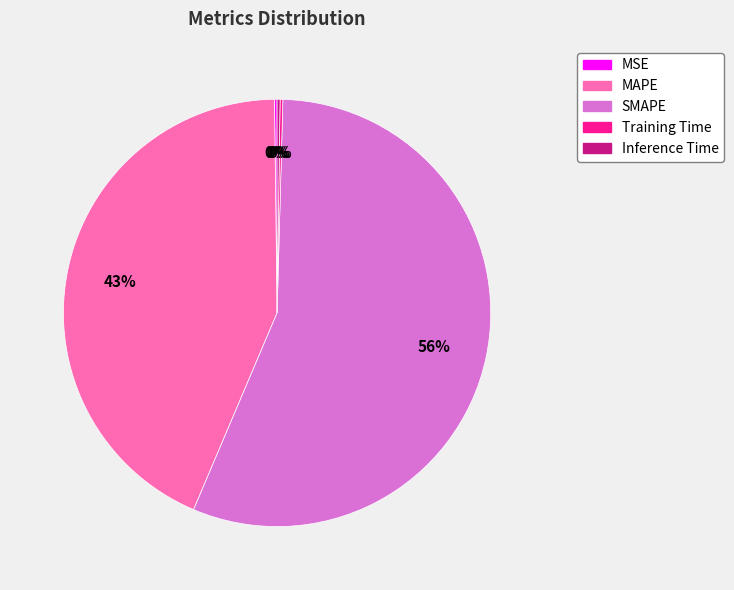

Is it true that MAPE is 49% of the pie?

False